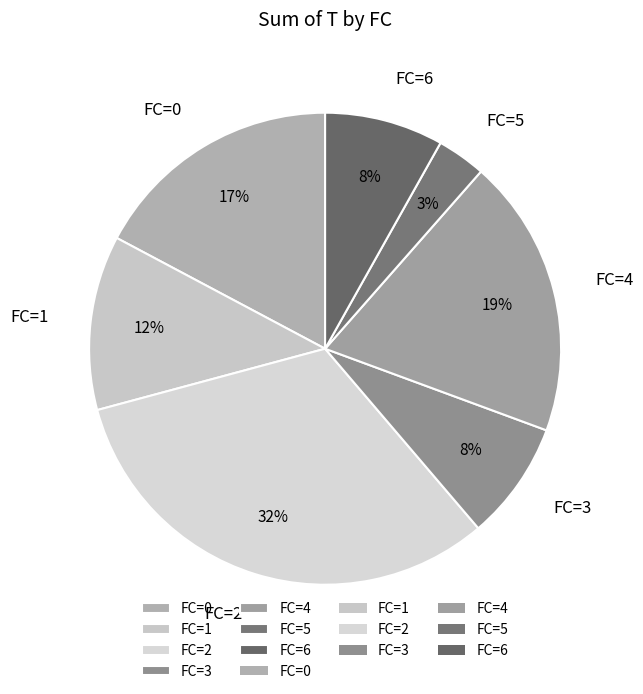

Is FC=3 the majority of the pie?

No